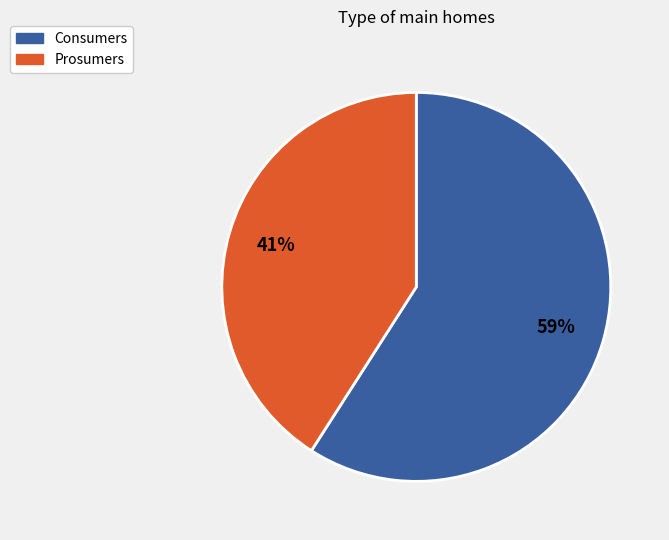

To the nearest percent, what percentage of the pie is Prosumers?

41%